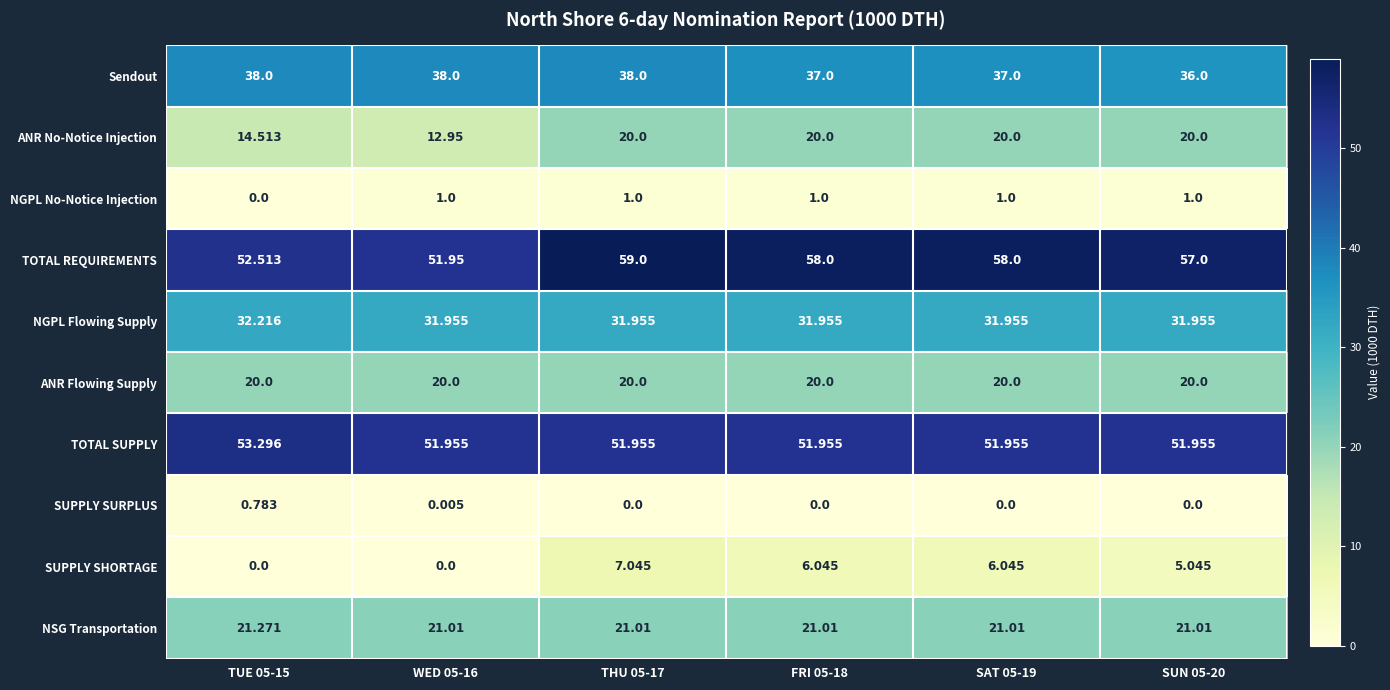

Which series has the largest range (max minus min)?

ANR No-Notice Injection